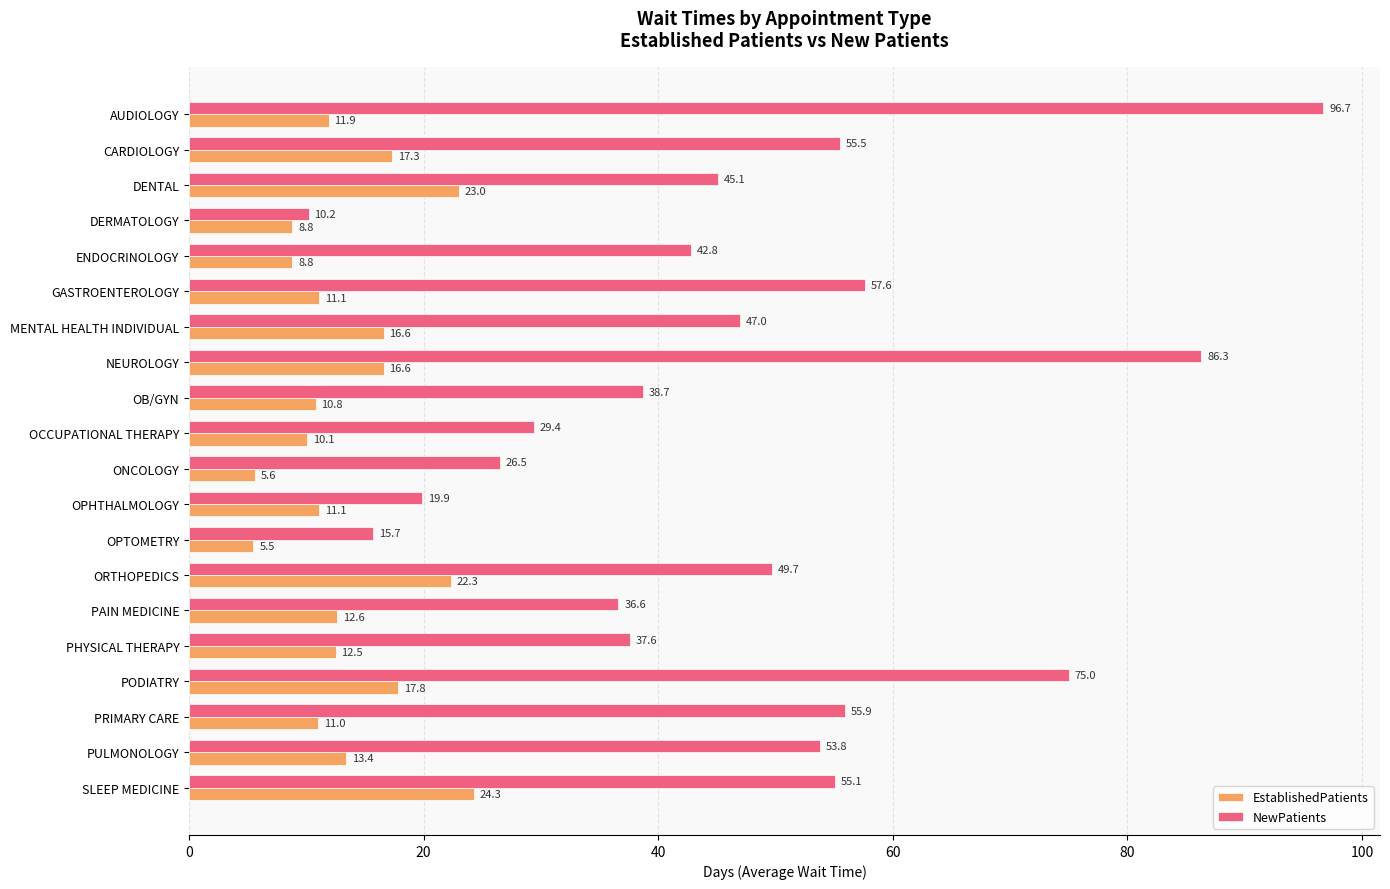

What is the average value of the EstablishedPatients series?

13.6